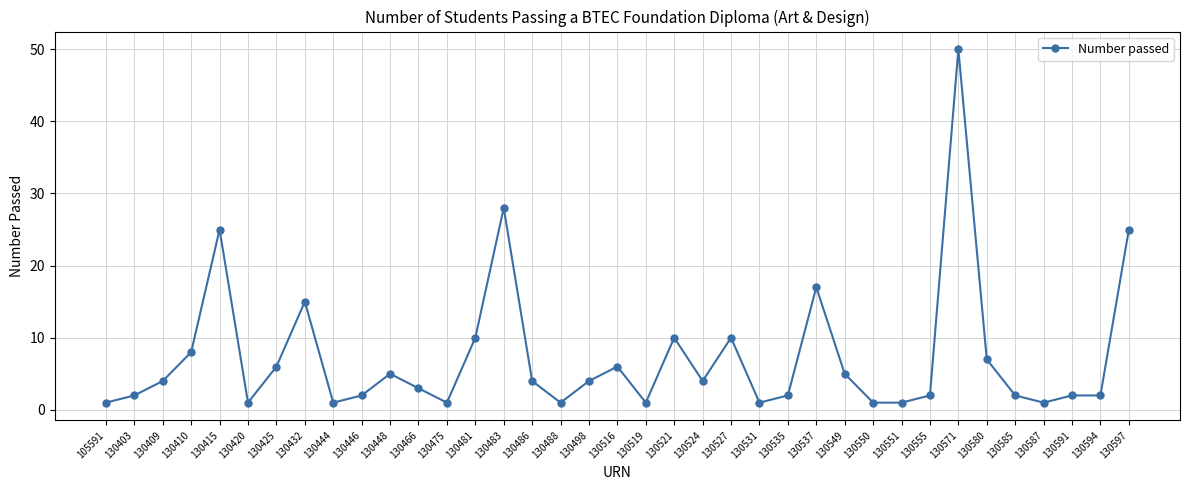

Read the value at 130580.

7